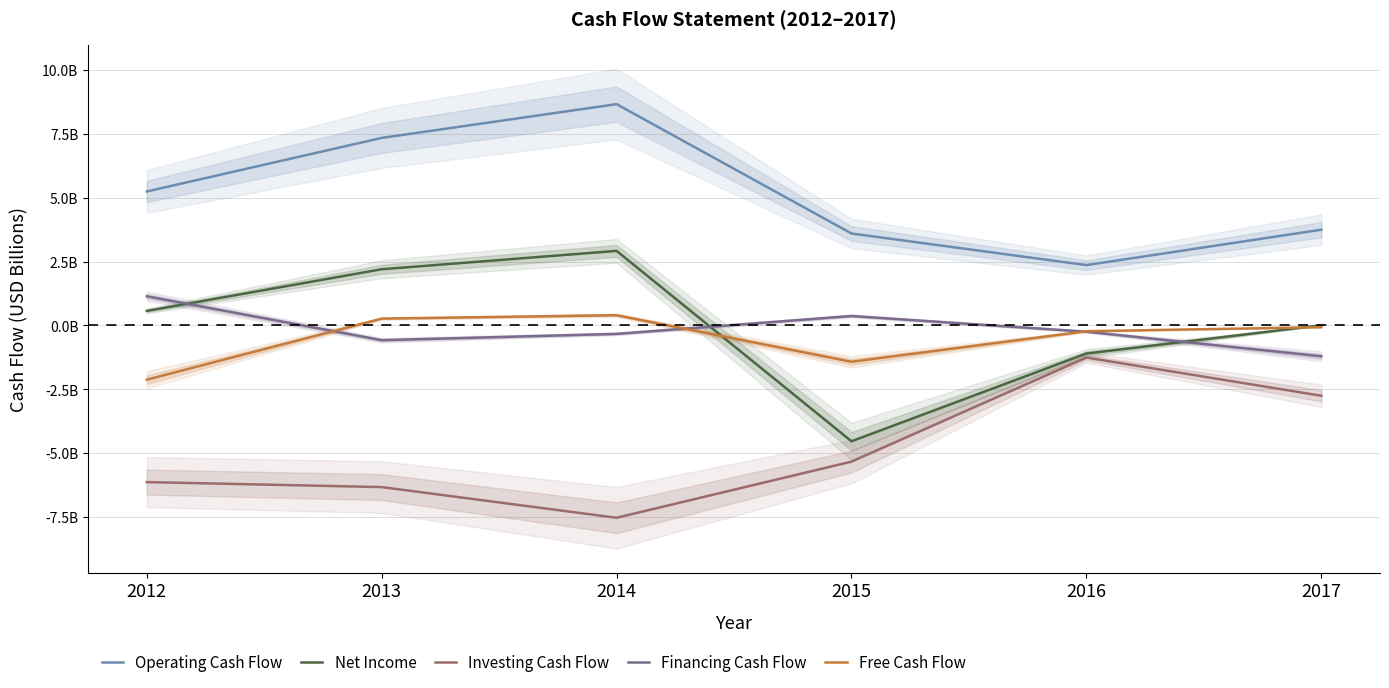

Reading left to right, list all the values displayed in this chart.

Operating Cash Flow: 2012=5236777000	2013=7329414000	2014=8649155000	2015=3595165000	2016=2359063000	2017=3742533000
Net Income: 2012=570279000	2013=2197109000	2014=2915487000	2015=-4524515000	2016=-1096686000	2017=9759000
Investing Cash Flow: 2012=-6119263000	2013=-6314778000	2014=-7513565000	2015=-5320256000	2016=-1252944000	2017=-2744817000
Financing Cash Flow: 2012=1139751000	2013=-573926000	2014=-327734000	2015=370921000	2016=-242722000	2017=-1204340000
Free Cash Flow: 2012=-2118339000	2013=268787000	2014=402350000	2015=-1417998000	2016=-223732000	2017=-65918000